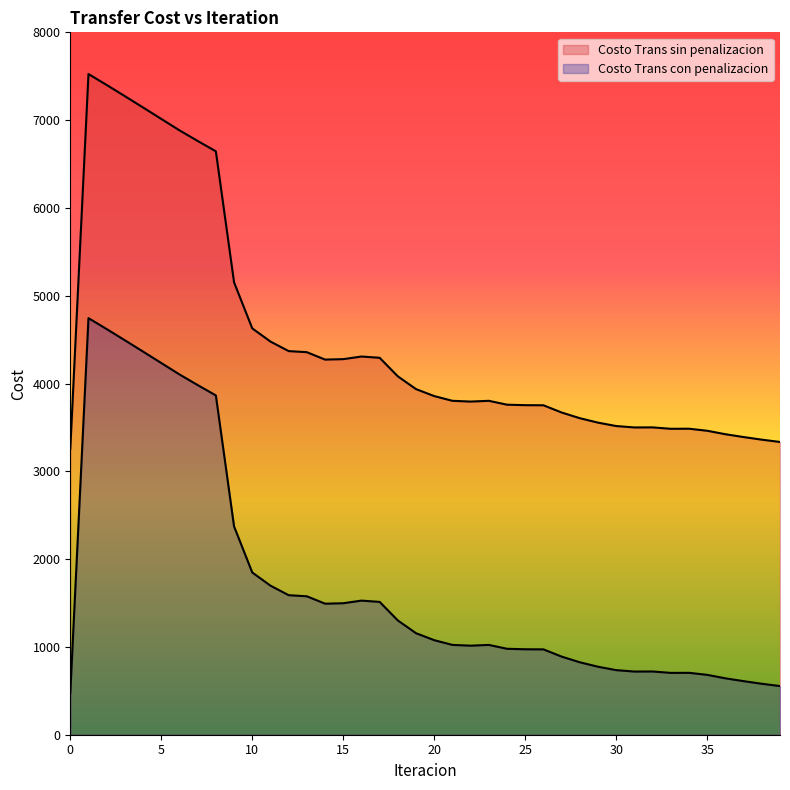

True or false: Costo Trans con penalizacion and Costo Trans sin penalizacion cross at least once.

False